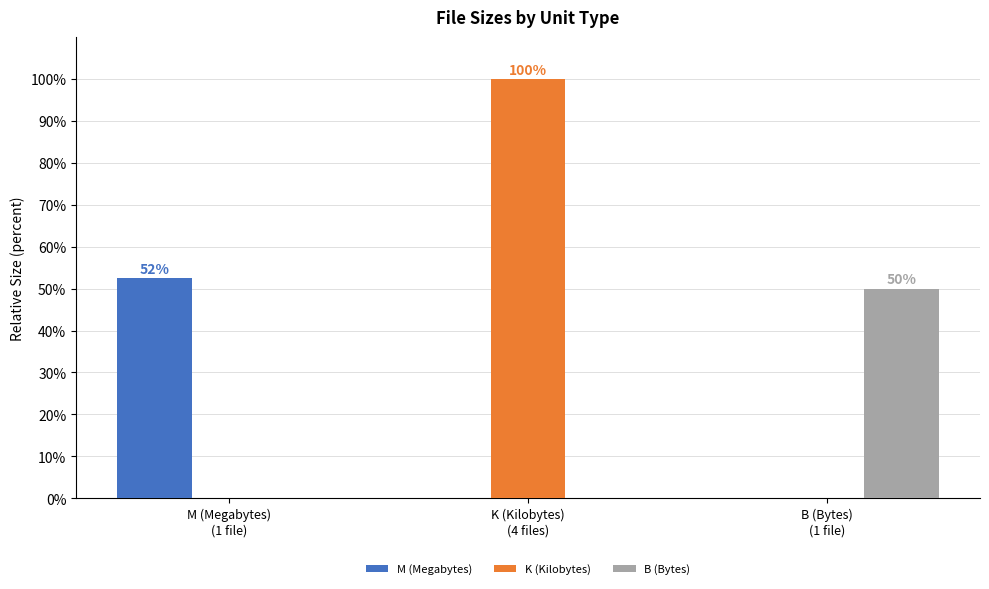

What is the maximum value shown in the chart?

100.0